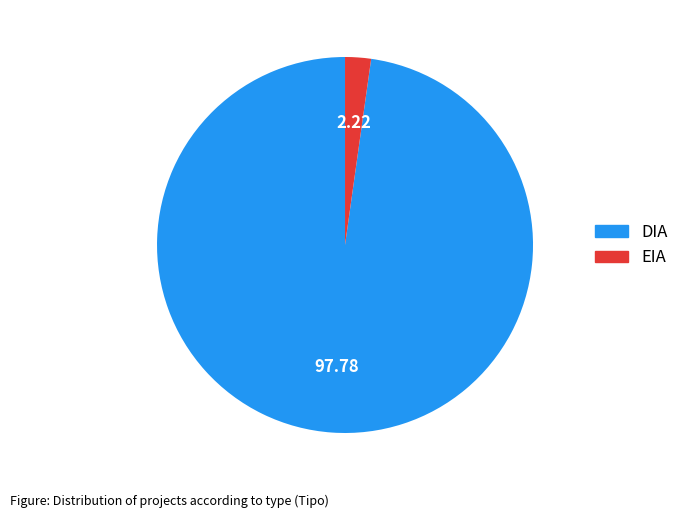

True or false: EIA accounts for 2% of the total.

True